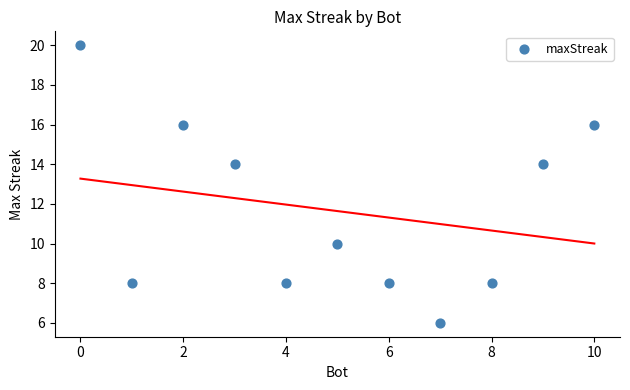

What is the range of X values (max minus min)?

10